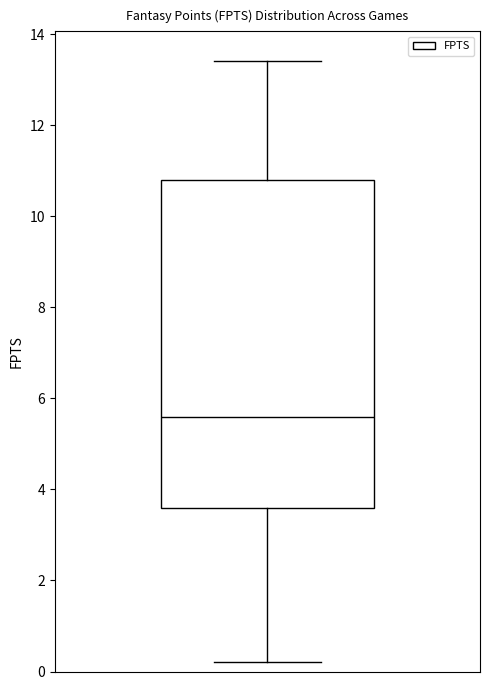

Read this box plot against the y-axis: the position of the median line, the range covered by the box, and the ends of both whiskers. The values are not printed on the chart, so give them approximately, as read against the axis.

median 5.6, box 3.6 to 10.8, whiskers 0.2 to 13.4